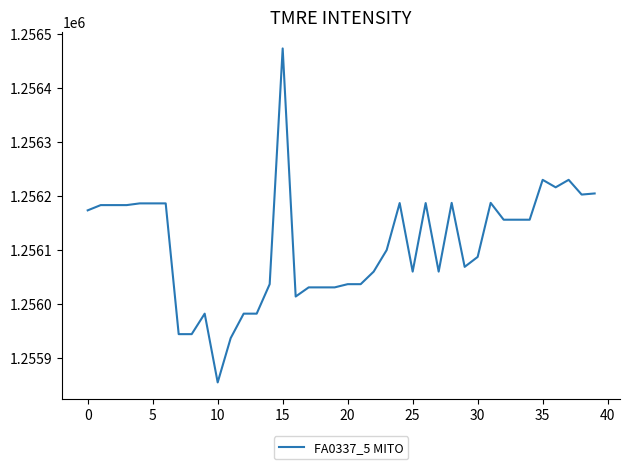

What is the maximum value shown in the chart?

1256473.4